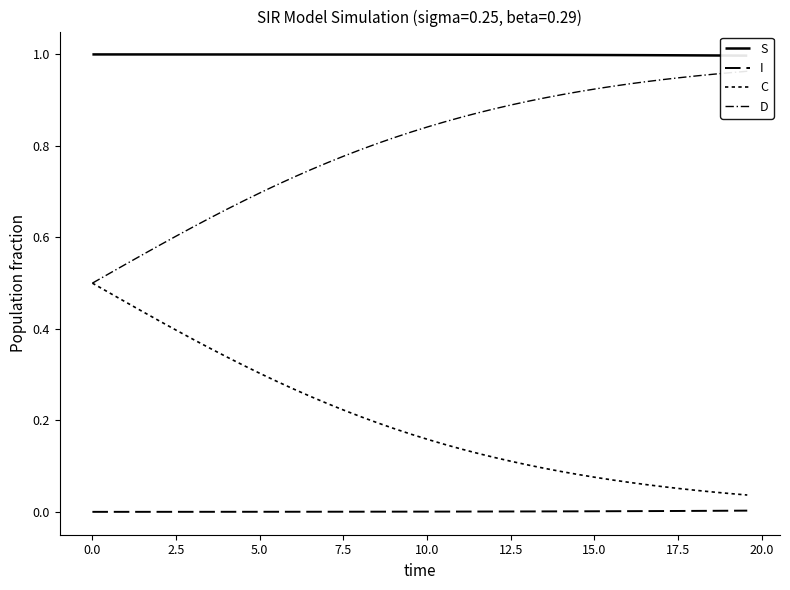

Count the number of categories in the chart.

40